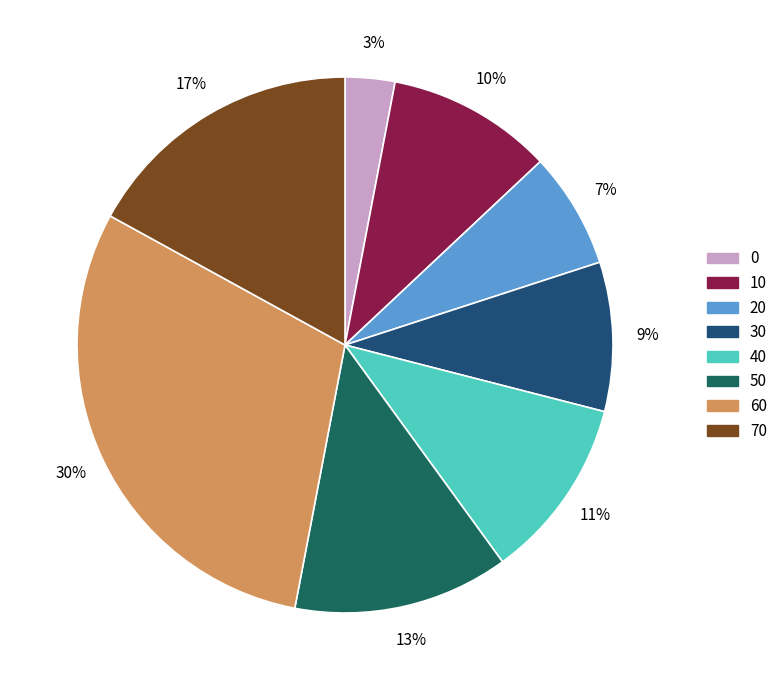

To the nearest percent, what is the difference between the largest and smallest slice percentages?

27%